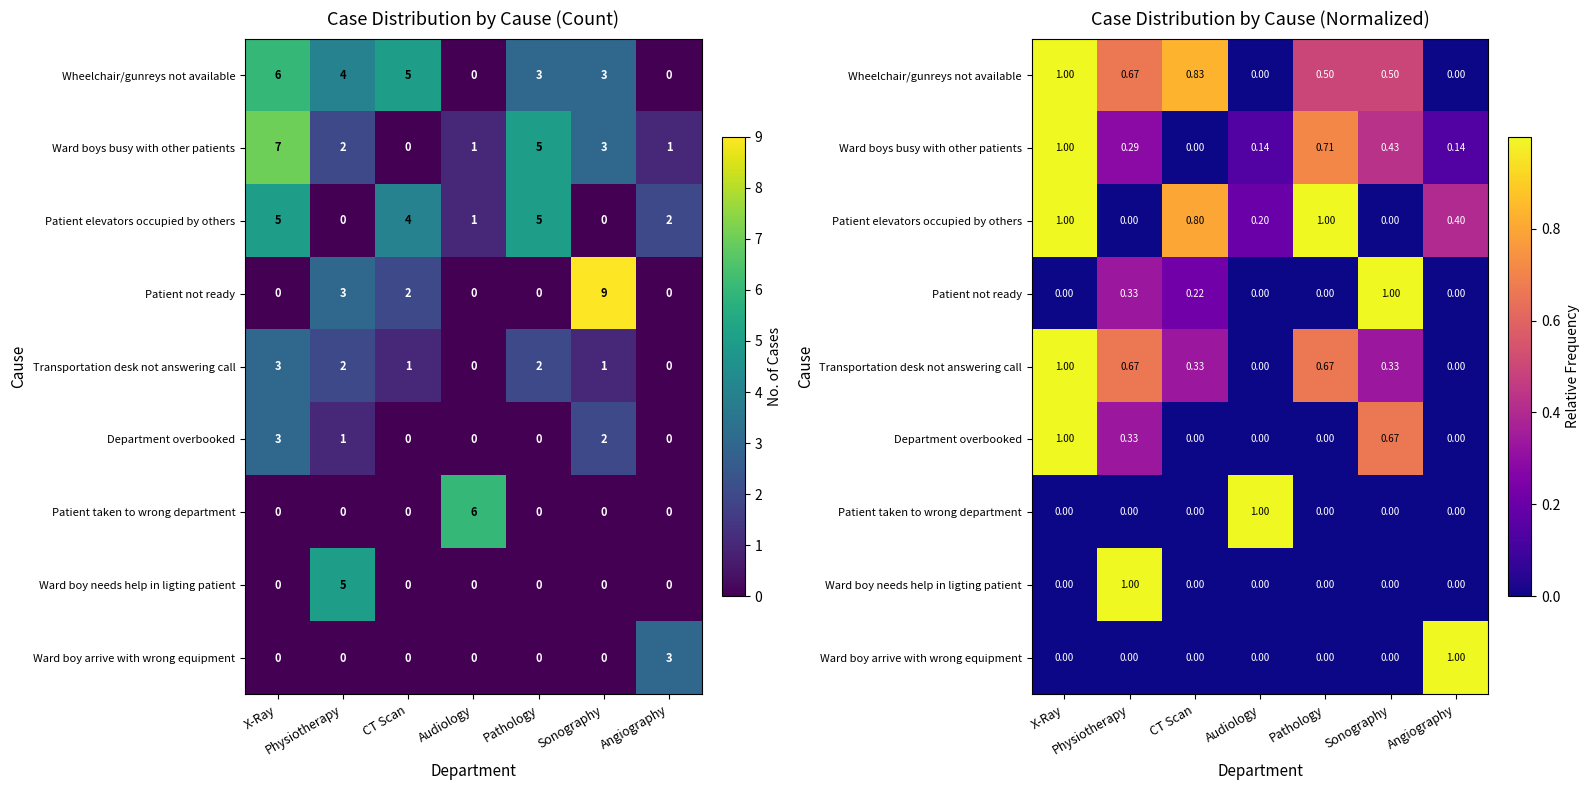

Which has a higher value, Physiotherapy or X-Ray?

X-Ray